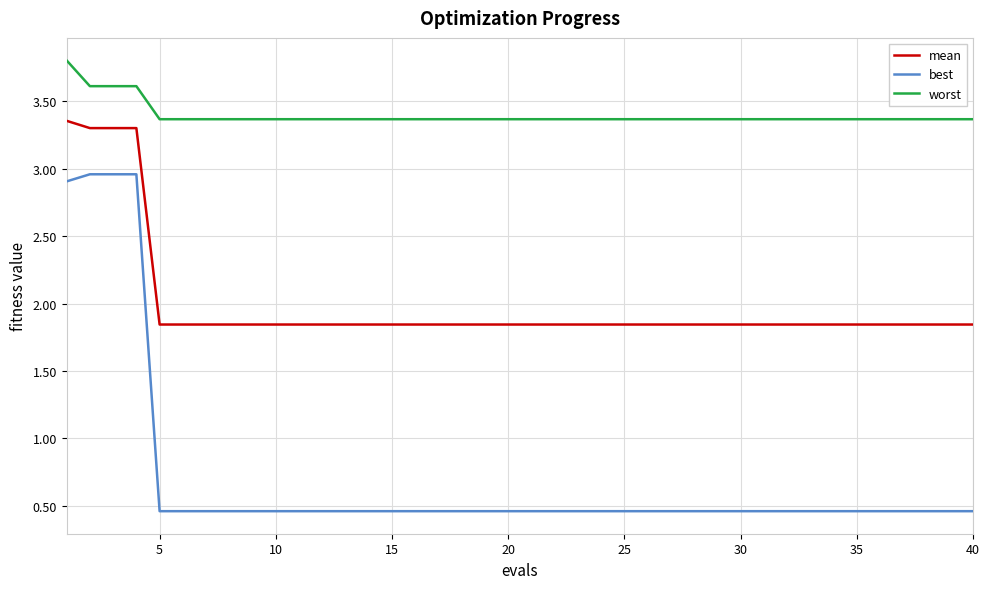

True or false: mean and worst intersect in this chart.

False